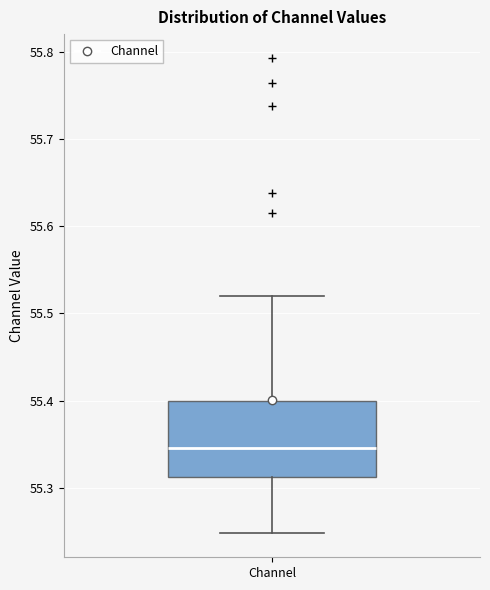

Transcribe this box plot: give where the median line is, the range the box spans, and where the two whiskers end, as read against the y-axis. The values are not printed on the chart, so give them approximately, as read against the axis.

median 55.35, box 55.31 to 55.40, whiskers 55.25 to 55.52